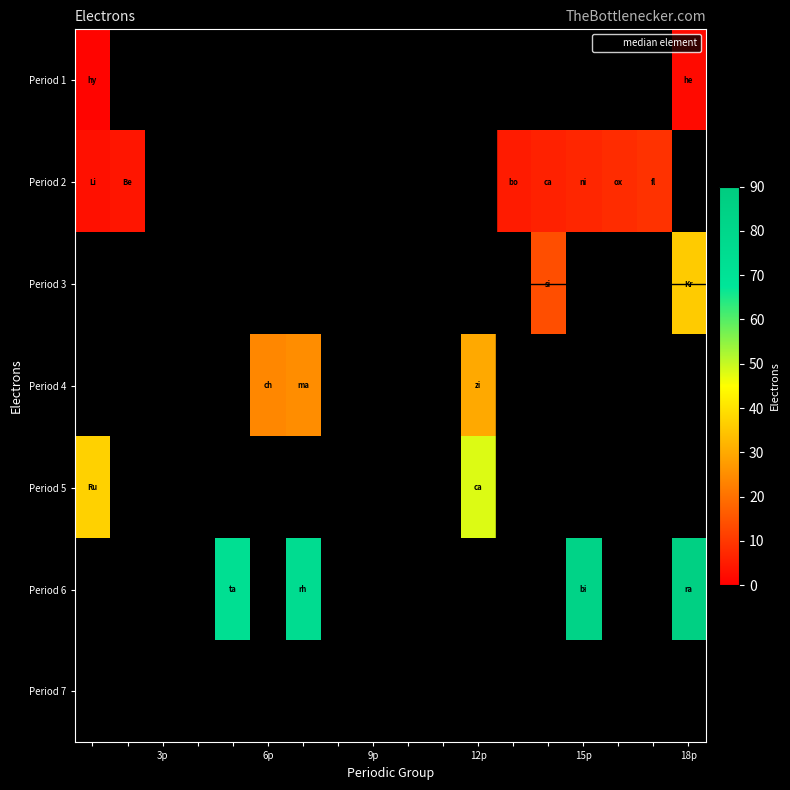

How many data points does each series have?

18